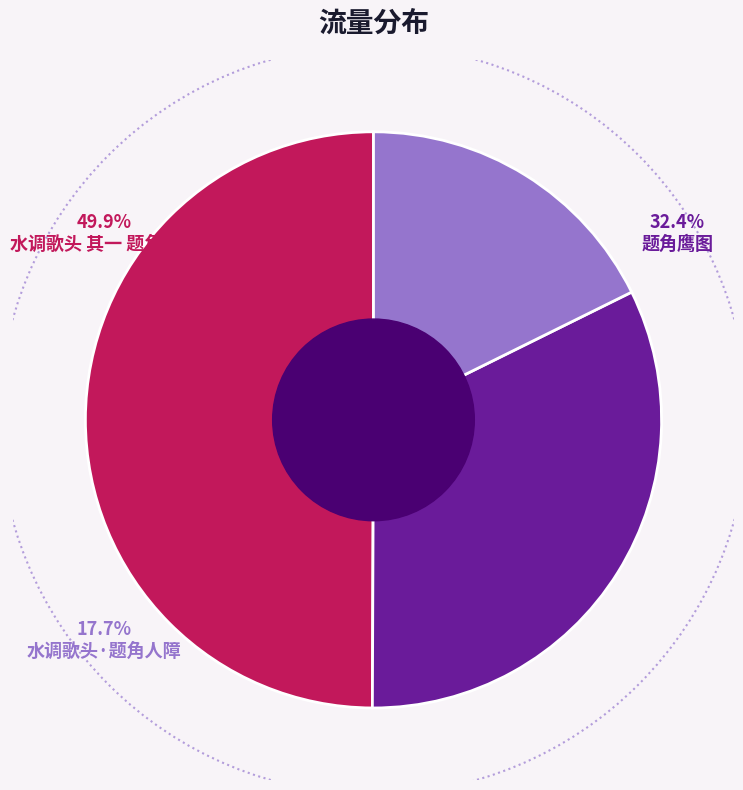

To the nearest percent, what percentage of the pie is 水调歌头 其一 题角人障?

50%